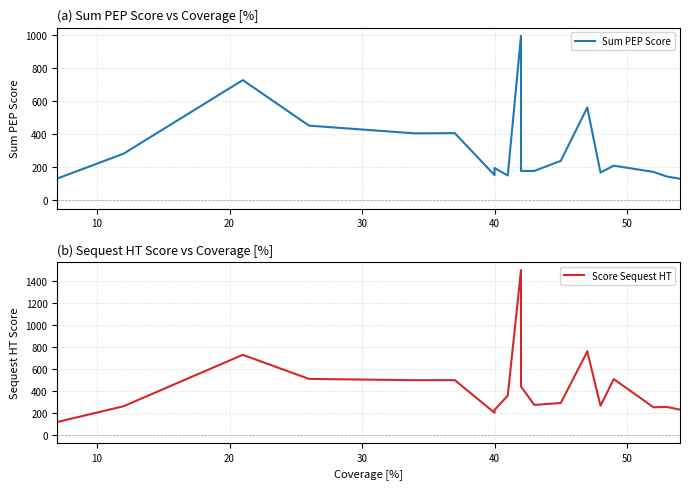

Reading left to right, transcribe all the data shown in this chart.

Sum PEP Score: 131.7	281.7	726.3	451.1	404.5	406.0	152.3	195.4	150.0	993.8	177.7	177.6	238.3	560.2	560.7	167.7	209.3	171.5	144.1	130.1
Score Sequest HT: 114.8	258.4	727.1	507.6	495.8	496.5	198.7	223.9	355.6	1499.4	437.9	270.6	287.9	756.6	759.6	262.5	506.3	248.8	252.2	227.4